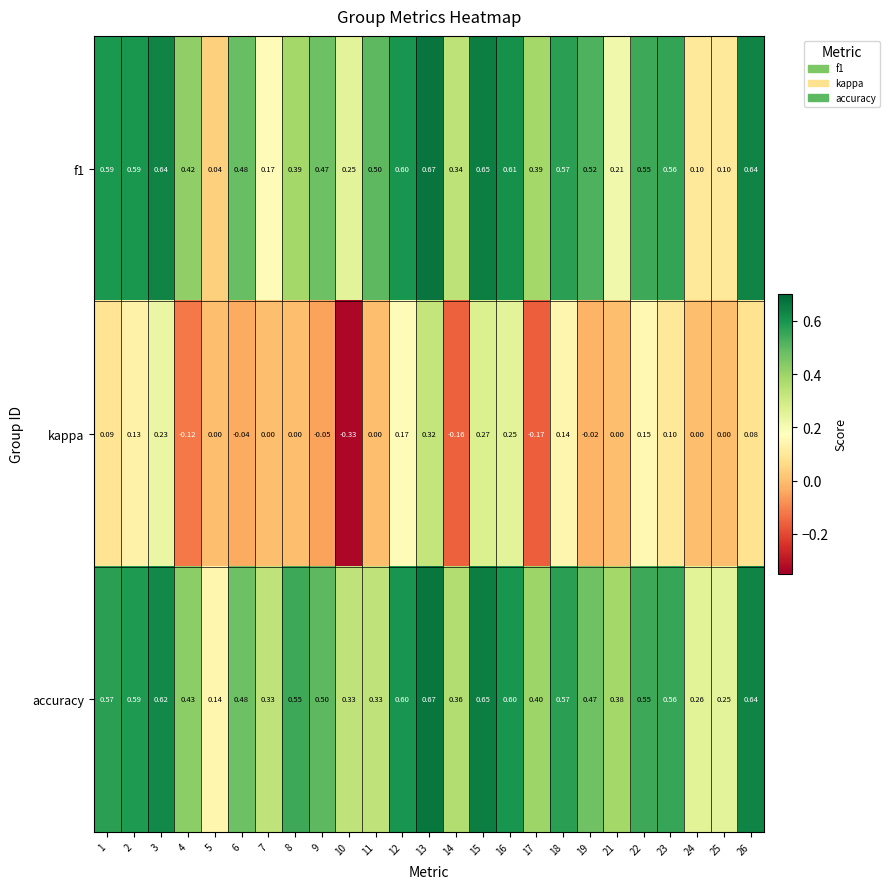

Which series has the largest range (max minus min)?

kappa